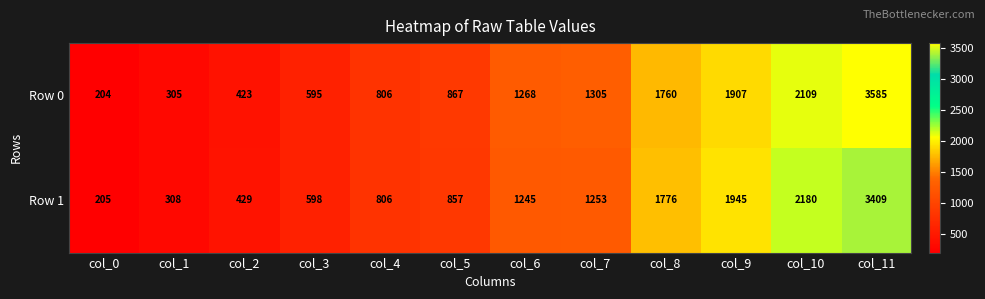

Which series has the widest spread of values?

Row 0